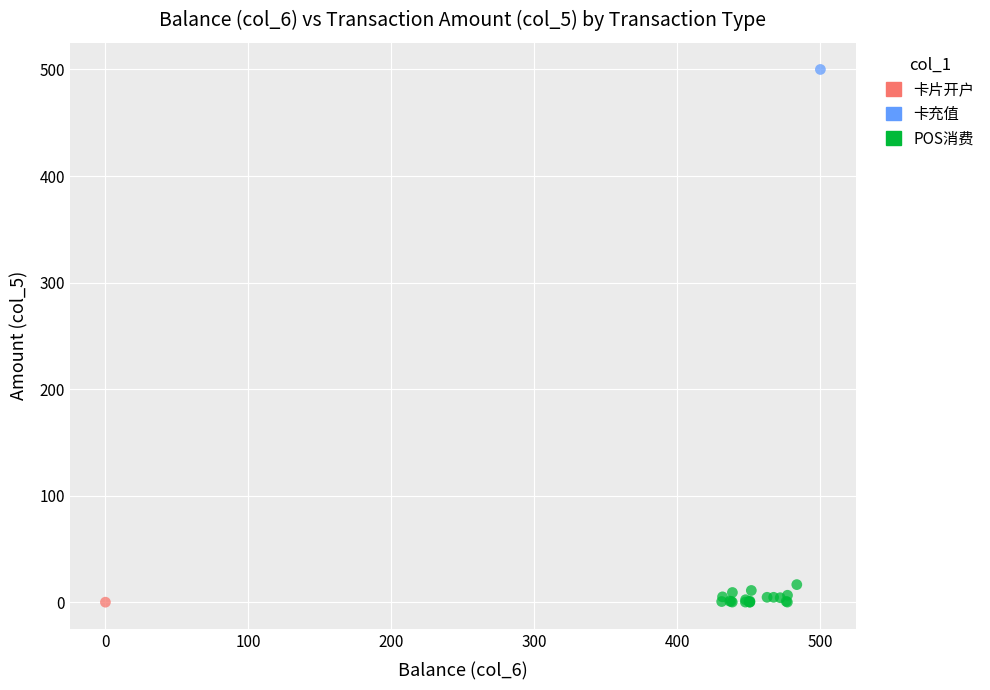

What are all the series names shown in the legend?

卡片开户, 卡充值, POS消费